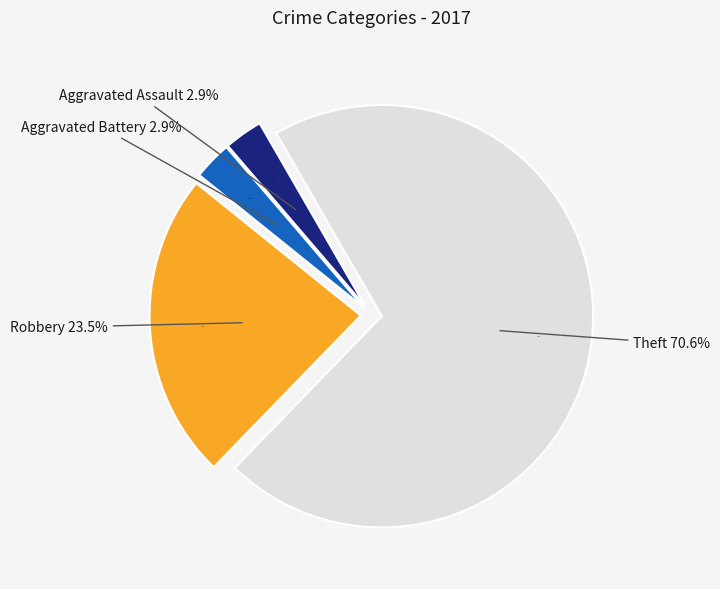

What percentage do Theft and Aggravated Assault together represent?

73.5%